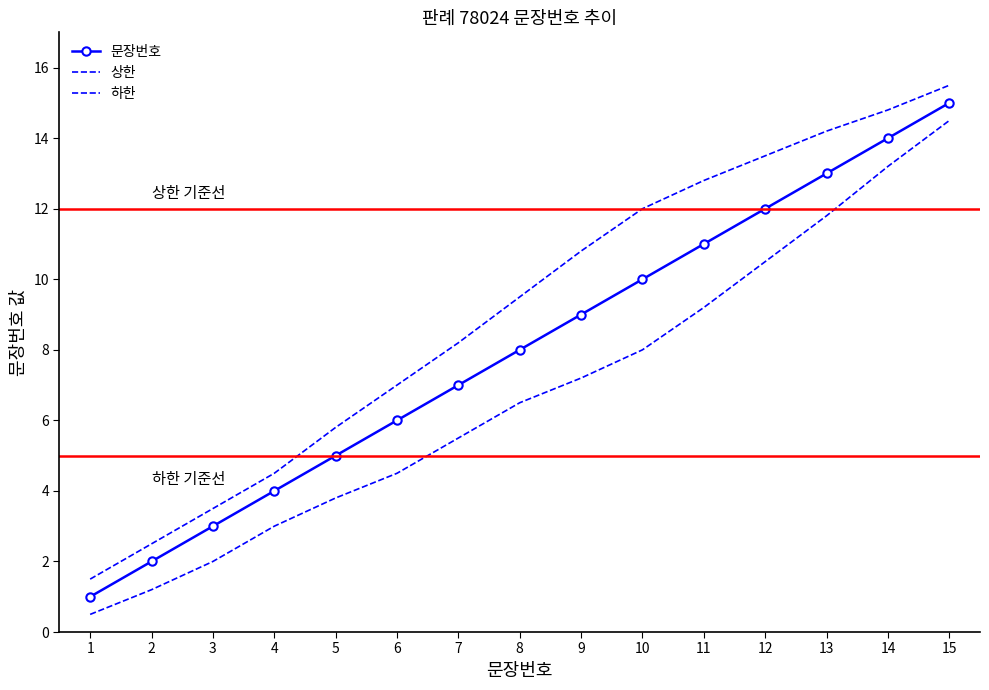

At which label does 하한 first exceed 6?

8